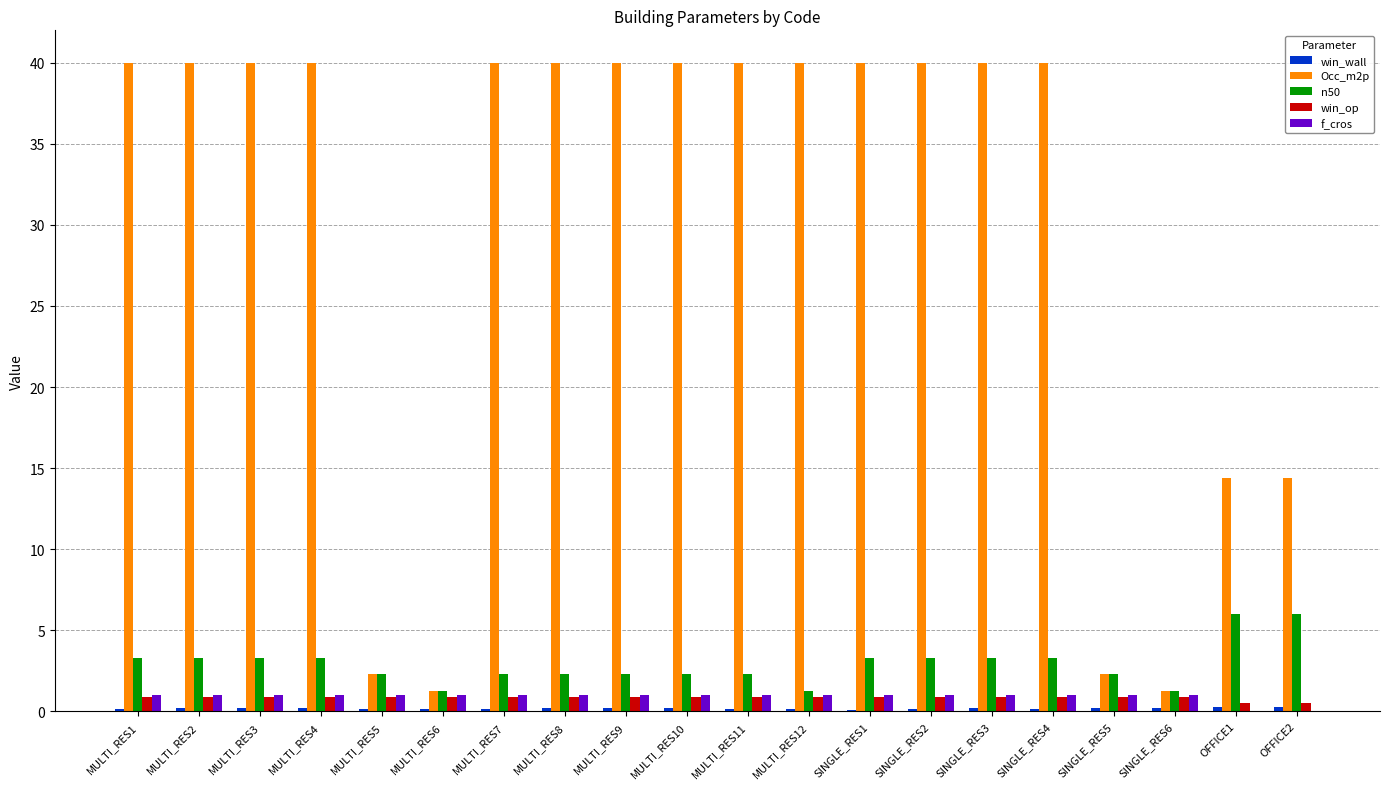

What is the maximum value shown in the chart?

40.0